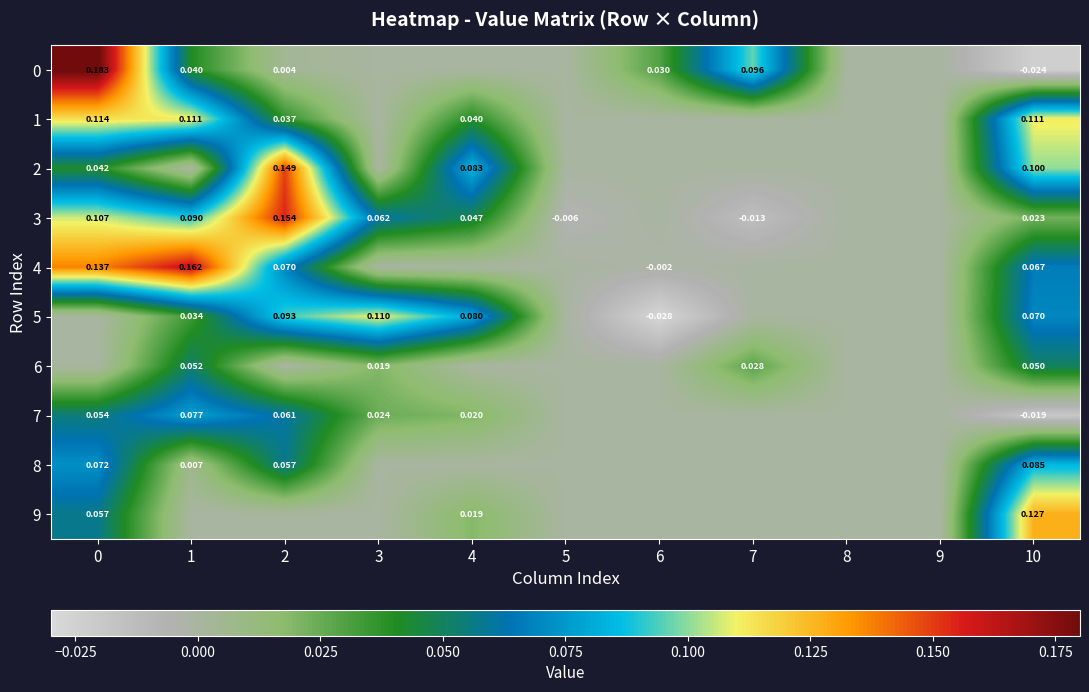

Is it true that 0 equals 0.2 at 0?

True